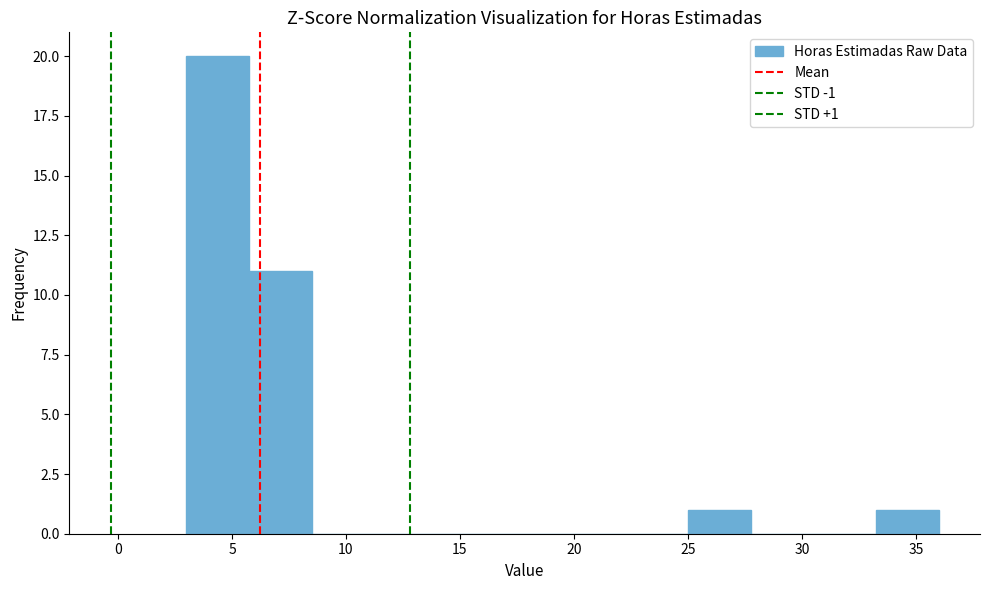

Which range on the x-axis has the tallest bar?

3.00 to 5.75